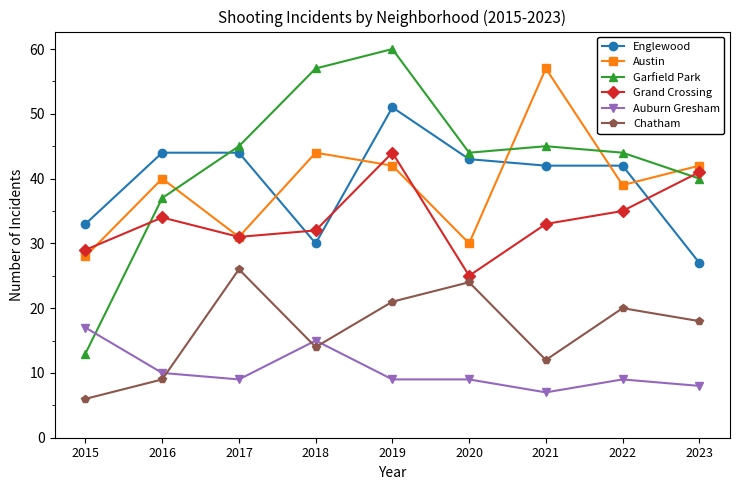

True or false: Chatham and Englewood cross at least once.

False